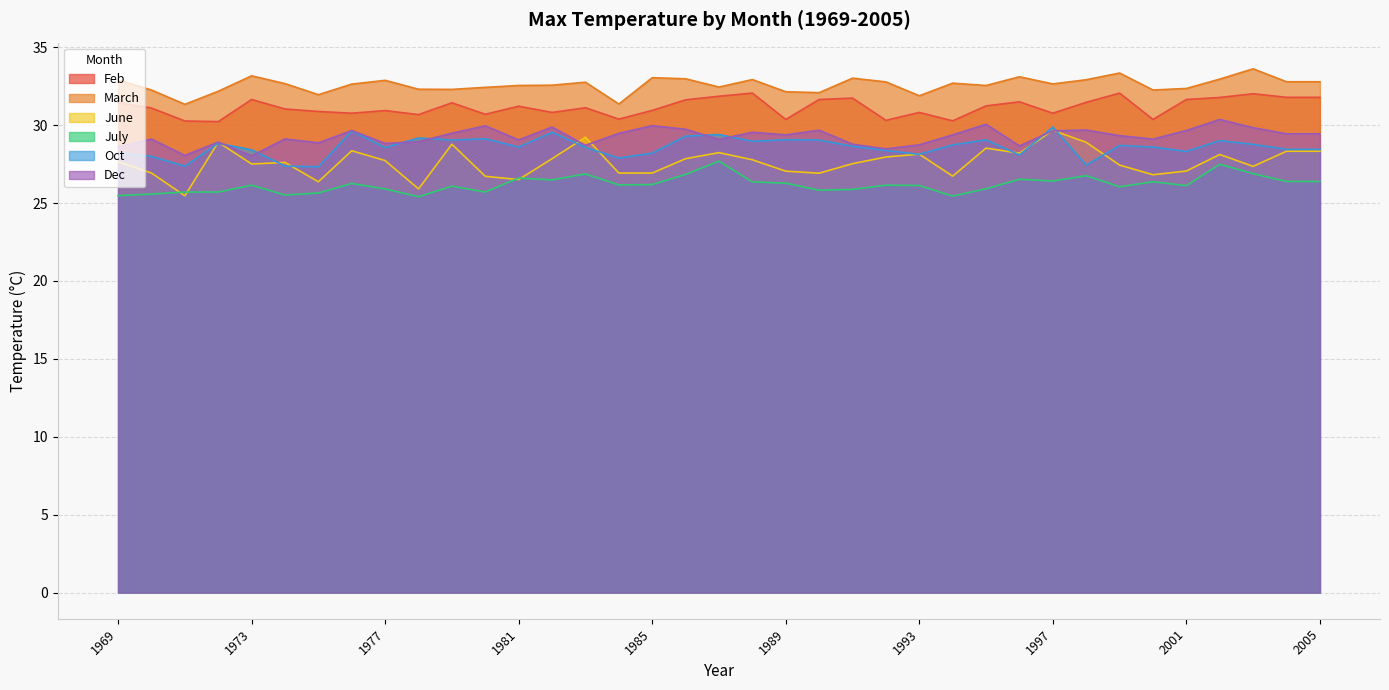

What is the difference between the maximum and minimum values in the March series?

2.3